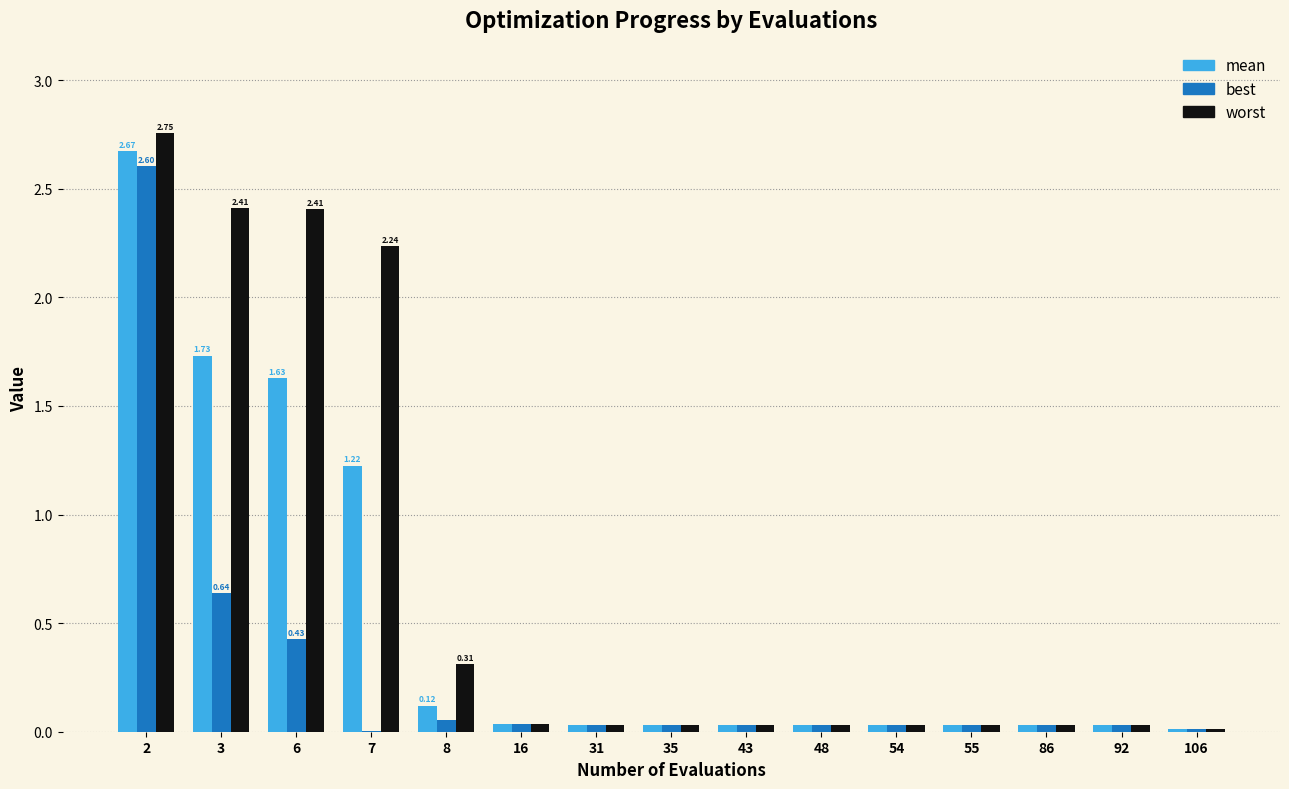

Which series has the largest total across all categories?

worst